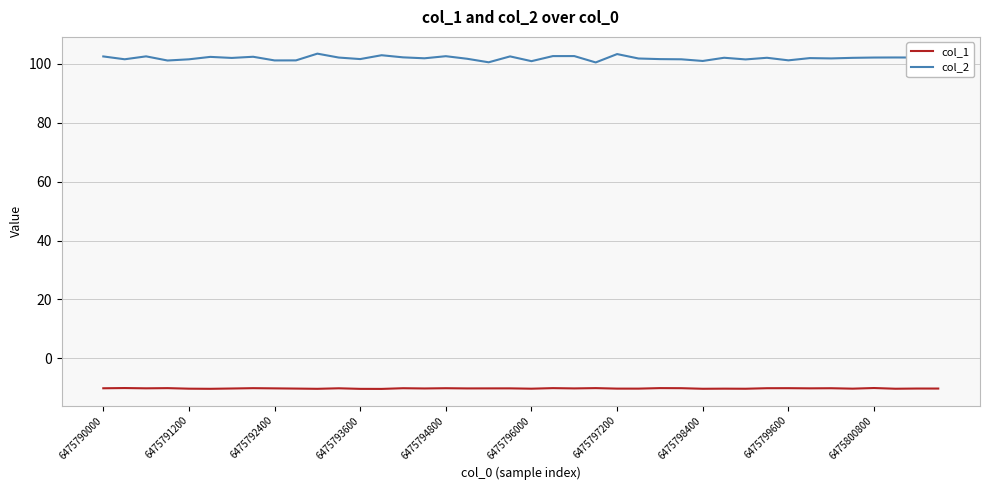

At how many categories does at least one series exceed 49?

40